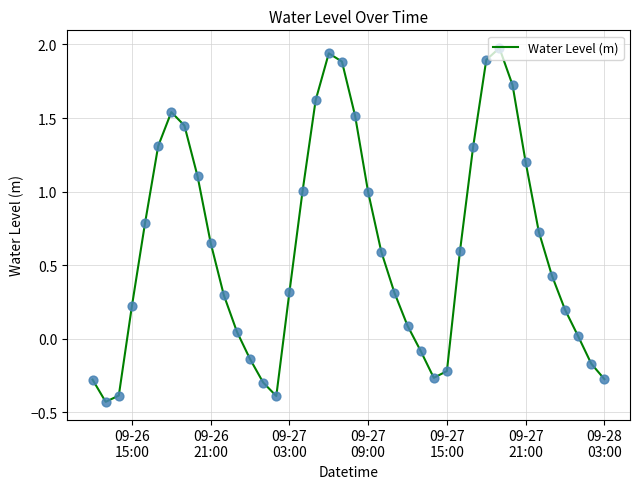

What is the greatest value displayed?

2.0